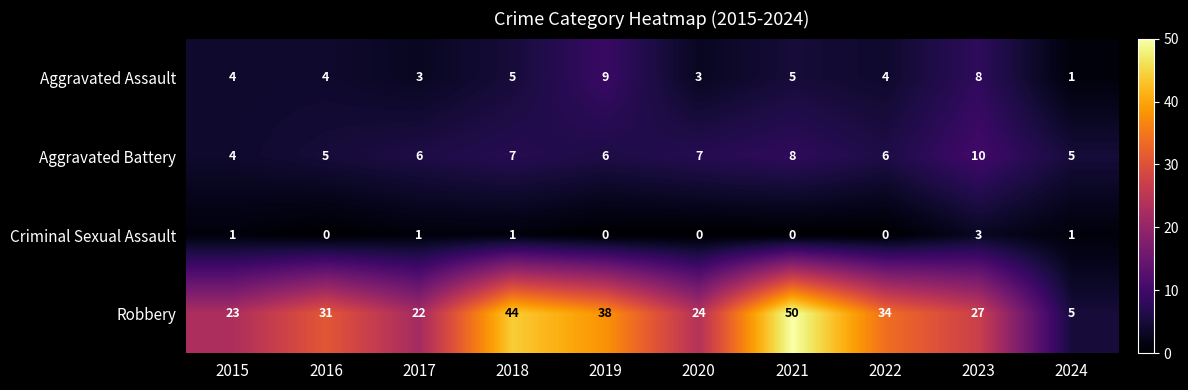

True or false: Robbery has a value of 32 at 2015.

False